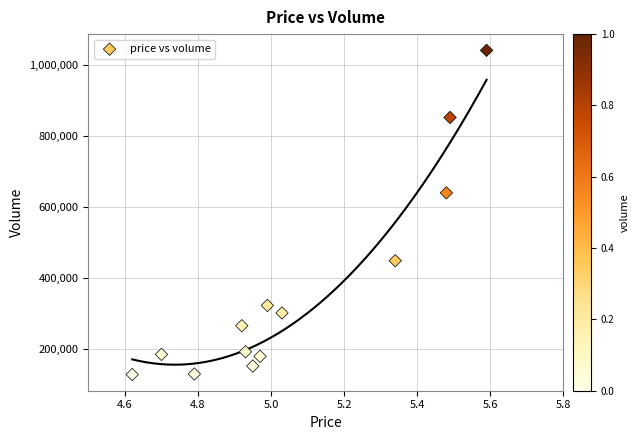

What Y value in the scatter plot is closest to 584316?

639381